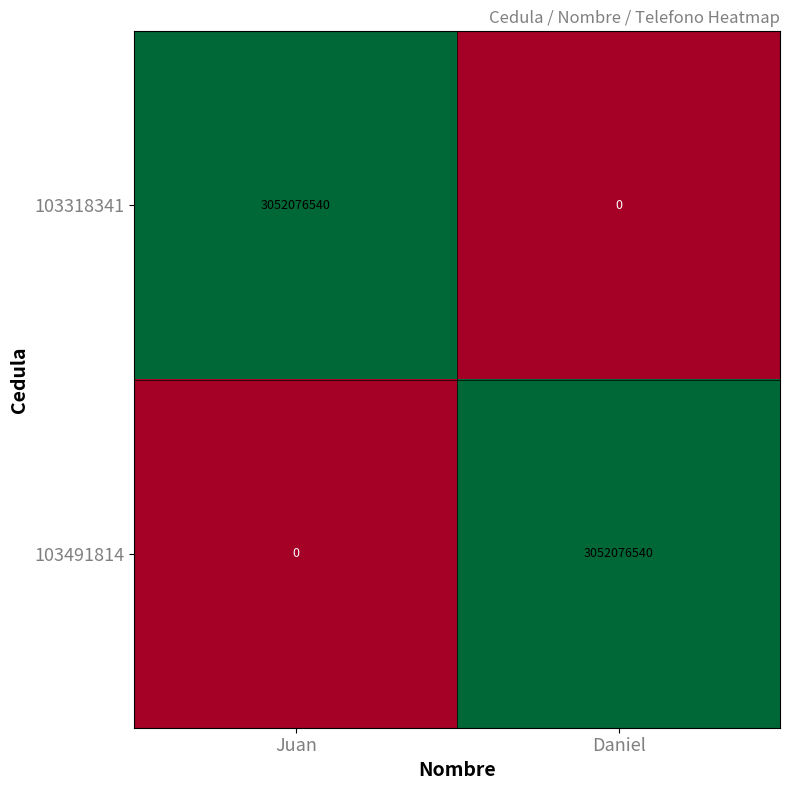

What is the sum of the 103318341 values at Daniel and Juan?

3052076540